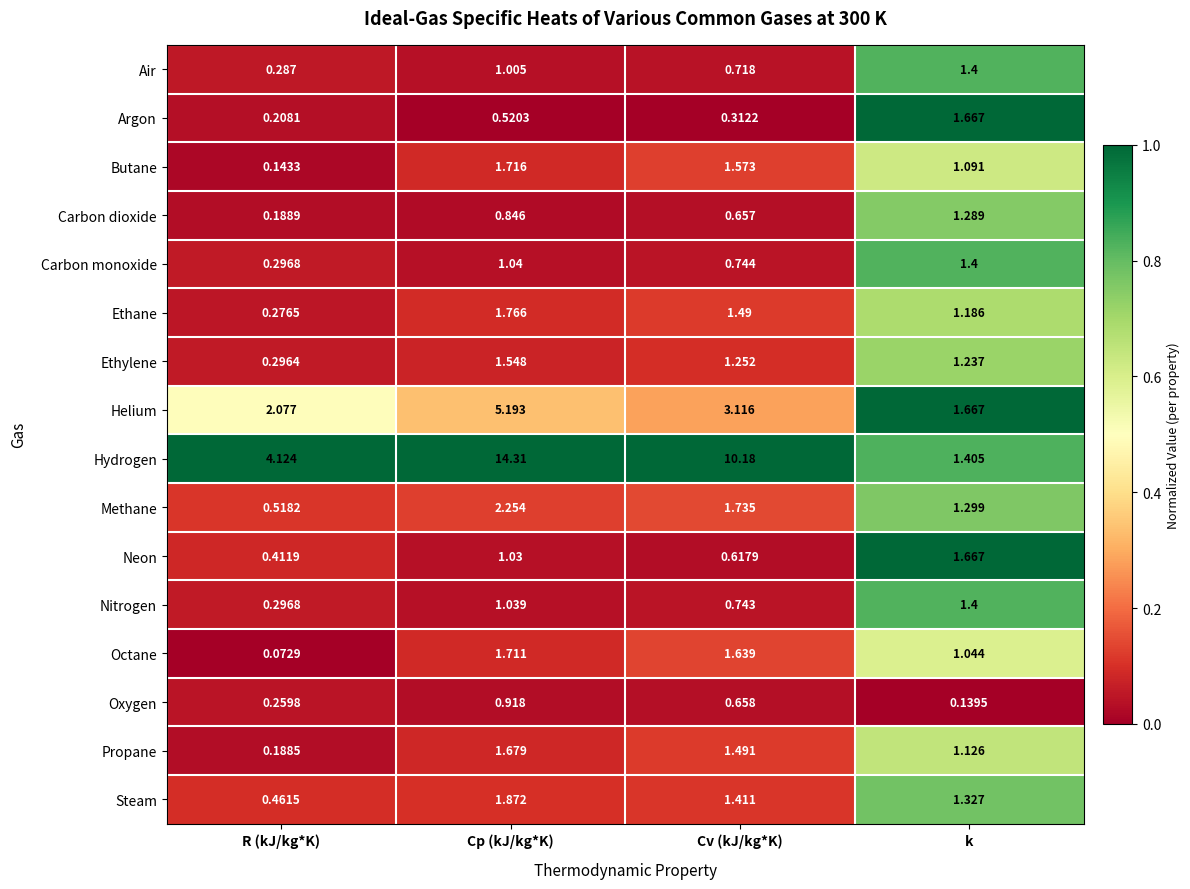

Between R (kJ/kg*K) and k, which series saw the biggest shift?

Hydrogen